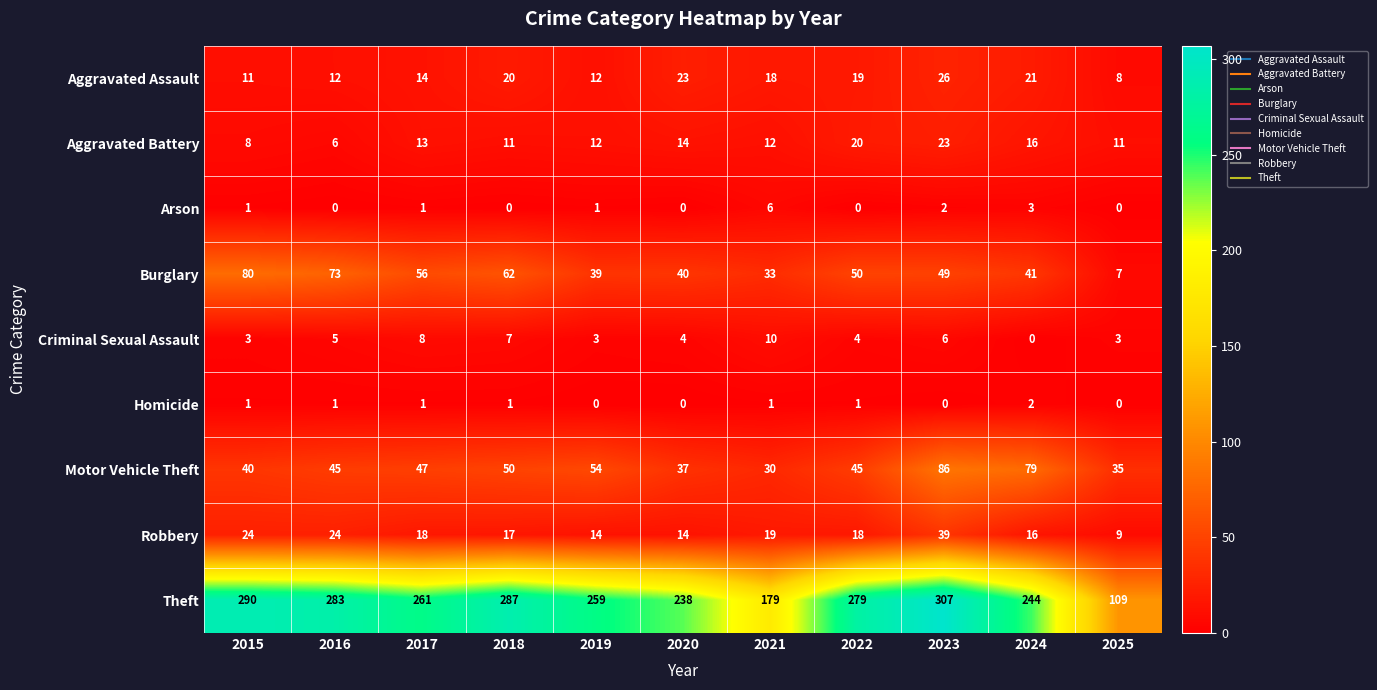

How many Homicide values are between 0 and 1?

10